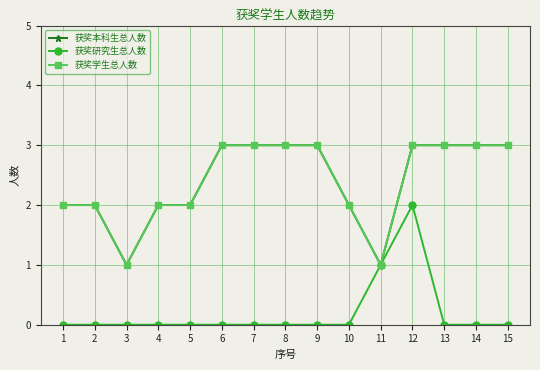

What is the greatest value displayed?

3